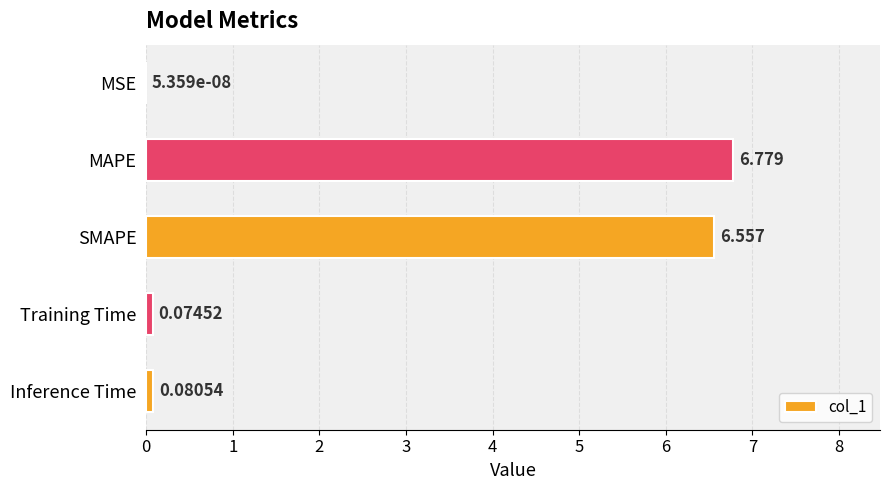

Which has a higher value, Inference Time or SMAPE?

SMAPE